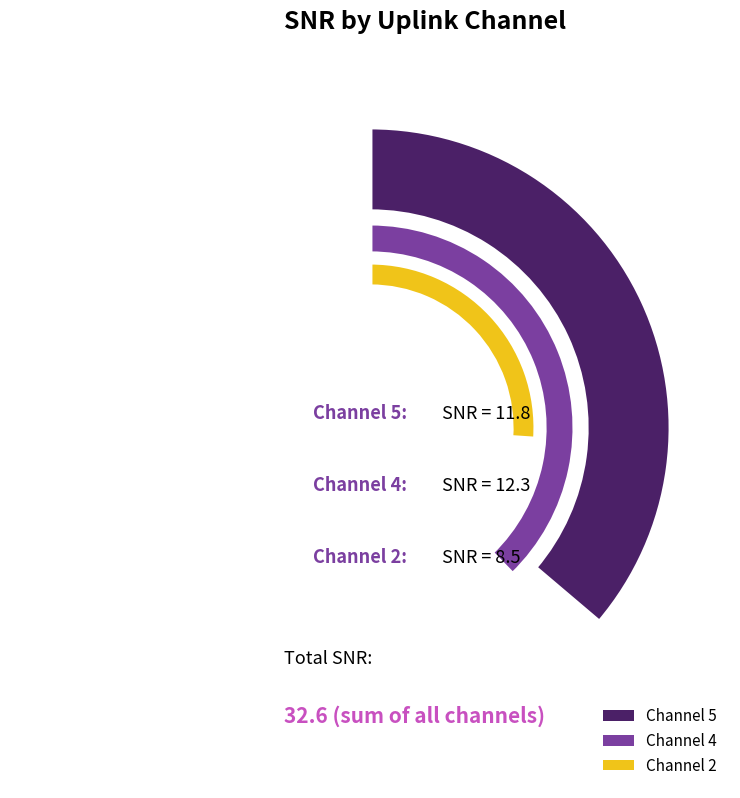

To the nearest percent, what is the combined percentage of 5 and 4?

74%